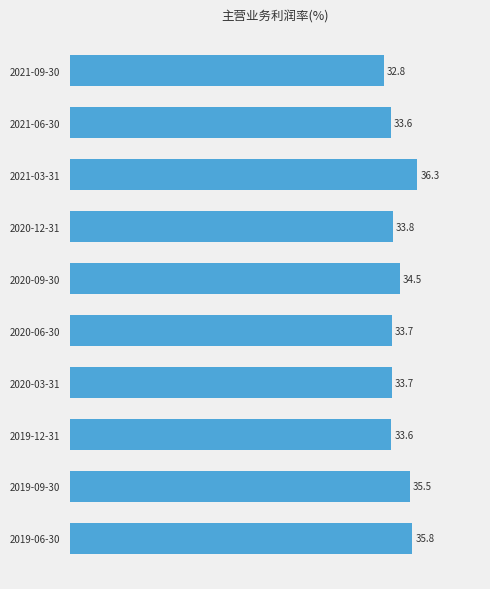

Count the number of values greater than 33.

9